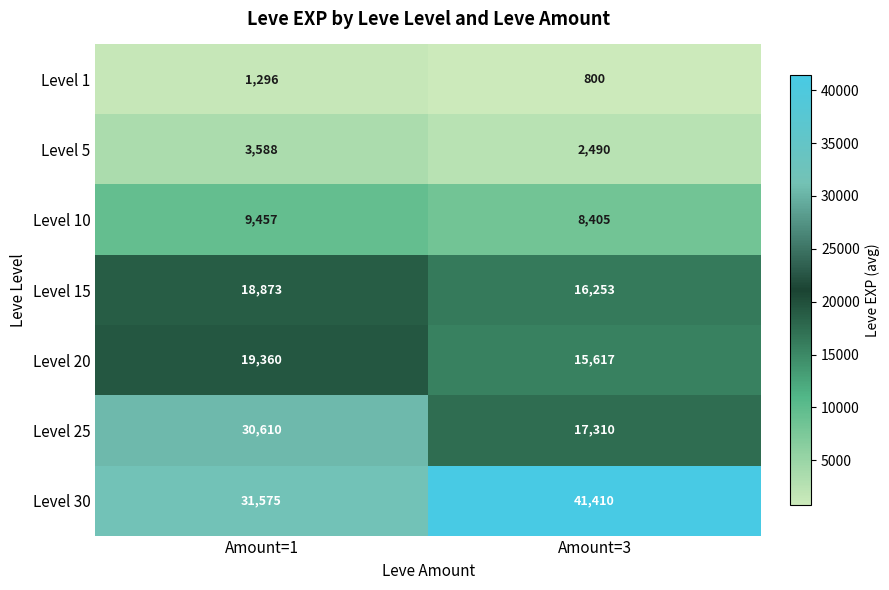

What is the maximum value shown in the chart?

41410